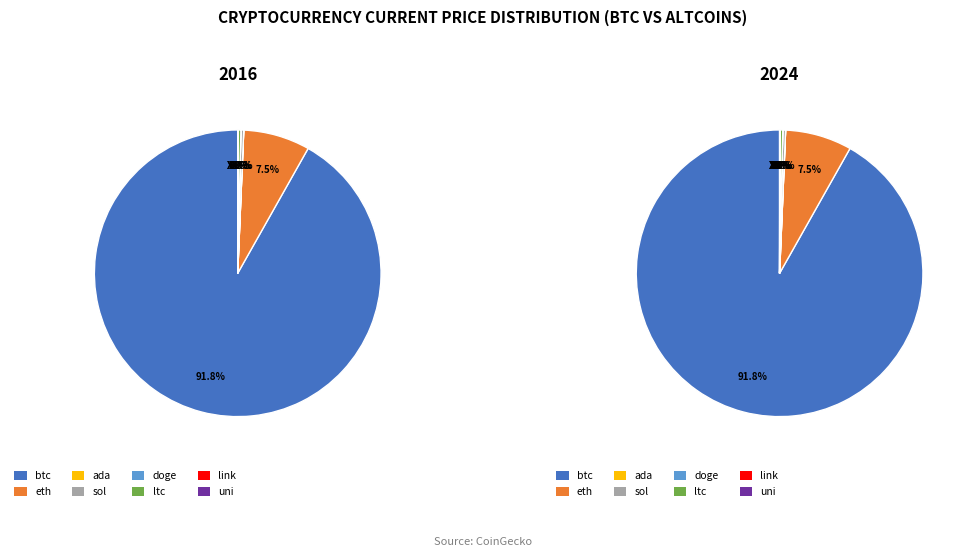

Combined, do link and uni account for over 50%?

No